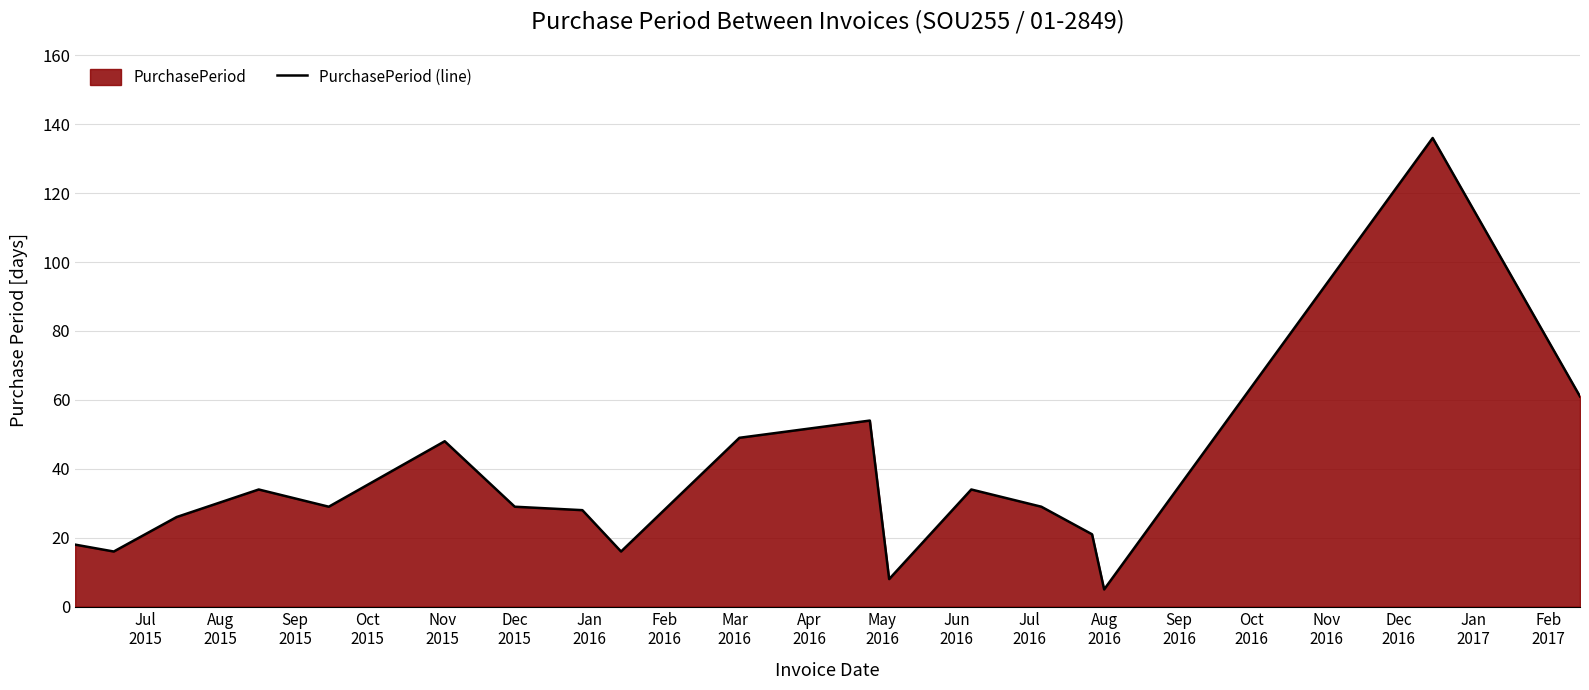

True or false: there are more than 0 points higher than both neighbors.

True